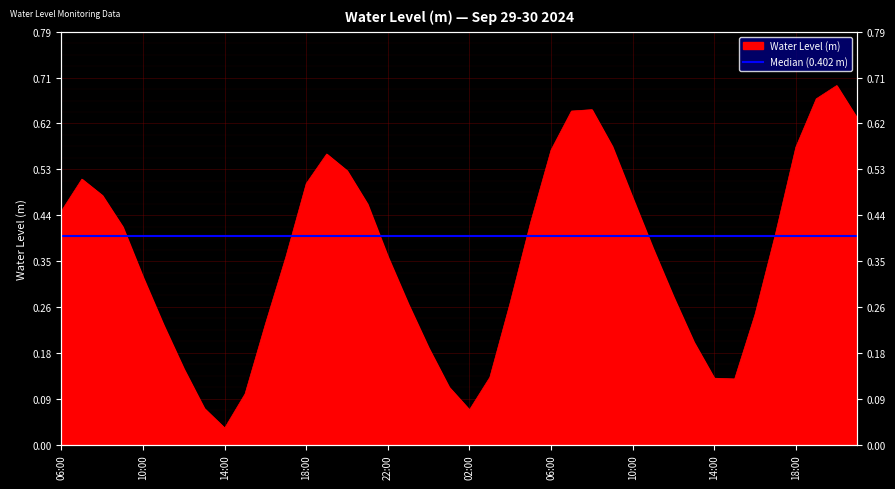

Reading right to left, list all the values displayed in this chart.

0.6	0.7	0.7	0.6	0.4	0.3	0.1	0.1	0.2	0.3	0.4	0.5	0.6	0.6	0.6	0.6	0.4	0.3	0.1	0.1	0.1	0.2	0.3	0.4	0.5	0.5	0.6	0.5	0.4	0.2	0.1	0.0	0.1	0.1	0.2	0.3	0.4	0.5	0.5	0.4